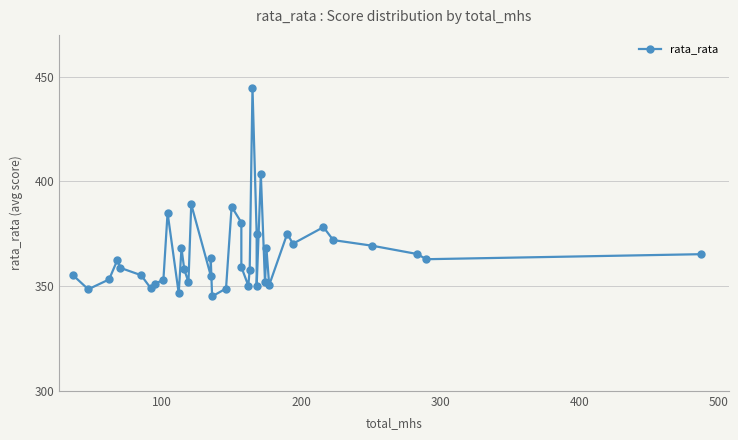

How many values are below 359?

19